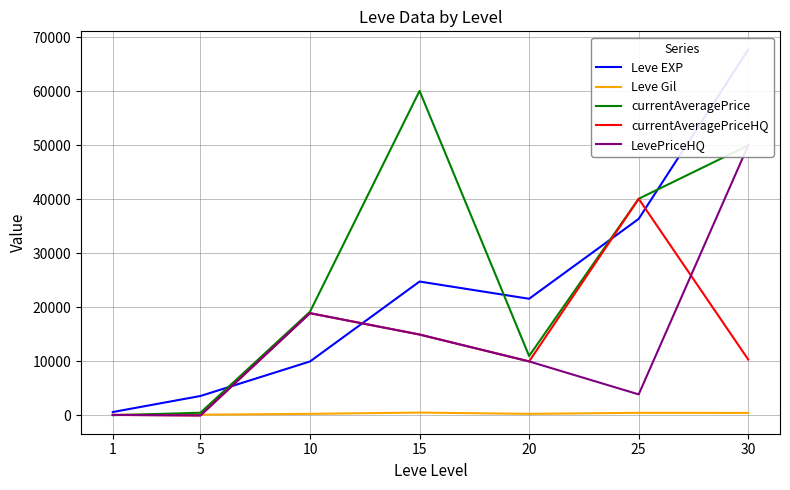

After their last crossing, which series has the higher values: currentAveragePrice or Leve Gil?

currentAveragePrice